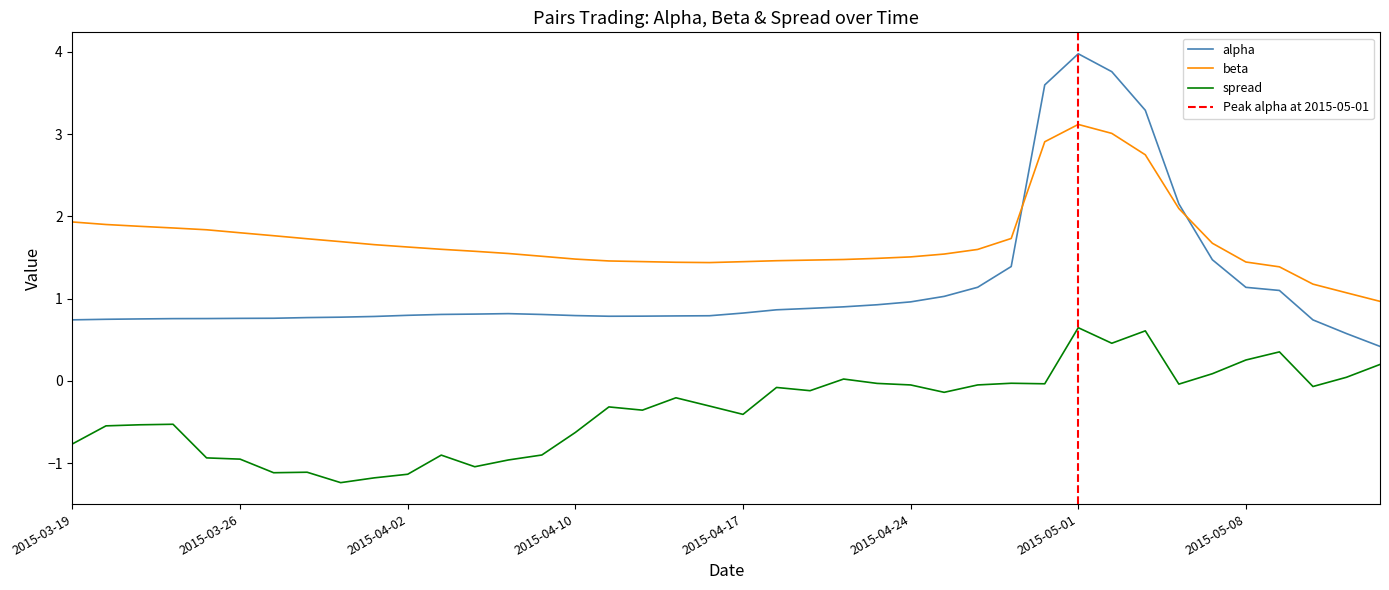

Reading left to right, transcribe all the data shown in this chart.

alpha: 2015-03-19=0.7	2015-03-20=0.7	2015-03-23=0.8	2015-03-24=0.8	2015-03-25=0.8	2015-03-26=0.8	2015-03-27=0.8	2015-03-30=0.8	2015-03-31=0.8	2015-04-01=0.8	2015-04-02=0.8	2015-04-06=0.8	2015-04-07=0.8	2015-04-08=0.8	2015-04-09=0.8	2015-04-10=0.8	2015-04-13=0.8	2015-04-14=0.8	2015-04-15=0.8	2015-04-16=0.8	2015-04-17=0.8	2015-04-20=0.9	2015-04-21=0.9	2015-04-22=0.9	2015-04-23=0.9	2015-04-24=1.0	2015-04-27=1.0	2015-04-28=1.1	2015-04-29=1.4	2015-04-30=3.6	2015-05-01=4.0	2015-05-04=3.8	2015-05-05=3.3	2015-05-06=2.2	2015-05-07=1.5	2015-05-08=1.1	2015-05-11=1.1	2015-05-12=0.7	2015-05-13=0.6	2015-05-14=0.4
beta: 2015-03-19=1.9	2015-03-20=1.9	2015-03-23=1.9	2015-03-24=1.9	2015-03-25=1.8	2015-03-26=1.8	2015-03-27=1.8	2015-03-30=1.7	2015-03-31=1.7	2015-04-01=1.7	2015-04-02=1.6	2015-04-06=1.6	2015-04-07=1.6	2015-04-08=1.5	2015-04-09=1.5	2015-04-10=1.5	2015-04-13=1.5	2015-04-14=1.4	2015-04-15=1.4	2015-04-16=1.4	2015-04-17=1.4	2015-04-20=1.5	2015-04-21=1.5	2015-04-22=1.5	2015-04-23=1.5	2015-04-24=1.5	2015-04-27=1.5	2015-04-28=1.6	2015-04-29=1.7	2015-04-30=2.9	2015-05-01=3.1	2015-05-04=3.0	2015-05-05=2.7	2015-05-06=2.1	2015-05-07=1.7	2015-05-08=1.4	2015-05-11=1.4	2015-05-12=1.2	2015-05-13=1.1	2015-05-14=1.0
spread: 2015-03-19=-0.8	2015-03-20=-0.5	2015-03-23=-0.5	2015-03-24=-0.5	2015-03-25=-0.9	2015-03-26=-1.0	2015-03-27=-1.1	2015-03-30=-1.1	2015-03-31=-1.2	2015-04-01=-1.2	2015-04-02=-1.1	2015-04-06=-0.9	2015-04-07=-1.0	2015-04-08=-1.0	2015-04-09=-0.9	2015-04-10=-0.6	2015-04-13=-0.3	2015-04-14=-0.4	2015-04-15=-0.2	2015-04-16=-0.3	2015-04-17=-0.4	2015-04-20=-0.1	2015-04-21=-0.1	2015-04-22=0.0	2015-04-23=-0.0	2015-04-24=-0.0	2015-04-27=-0.1	2015-04-28=-0.0	2015-04-29=-0.0	2015-04-30=-0.0	2015-05-01=0.6	2015-05-04=0.5	2015-05-05=0.6	2015-05-06=-0.0	2015-05-07=0.1	2015-05-08=0.3	2015-05-11=0.4	2015-05-12=-0.1	2015-05-13=0.0	2015-05-14=0.2